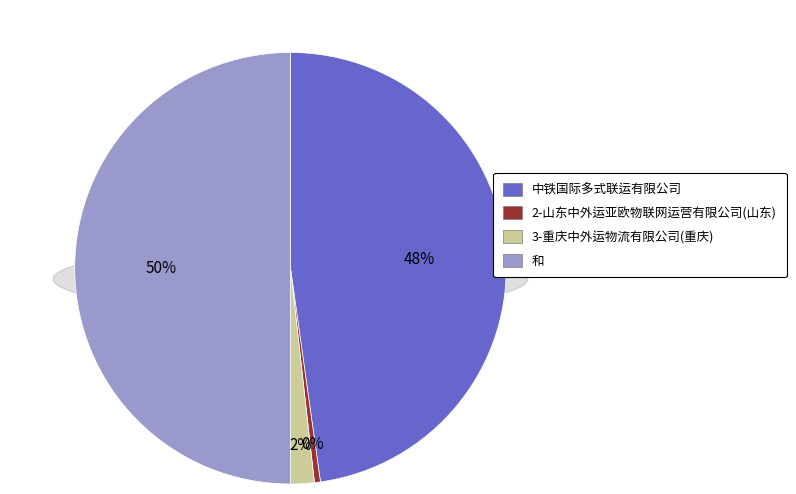

Rank the categories by value from highest to lowest.

和, 中铁国际多式联运有限公司, 3-重庆中外运物流有限公司(重庆), 2-山东中外运亚欧物联网运营有限公司(山东)